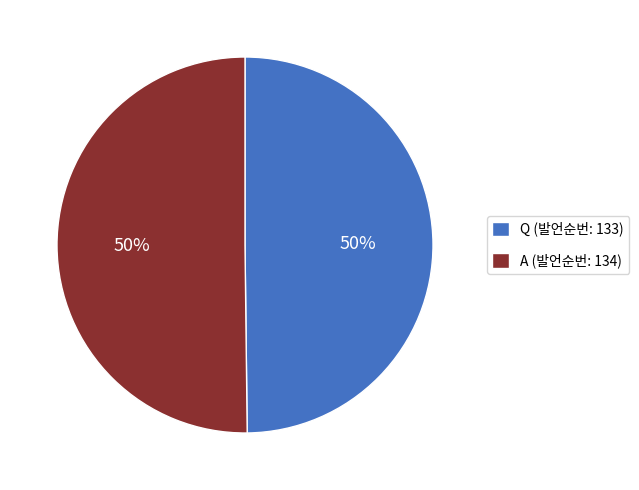

What percentage is the Q (발언순번: 133) slice, to the nearest percent?

50%